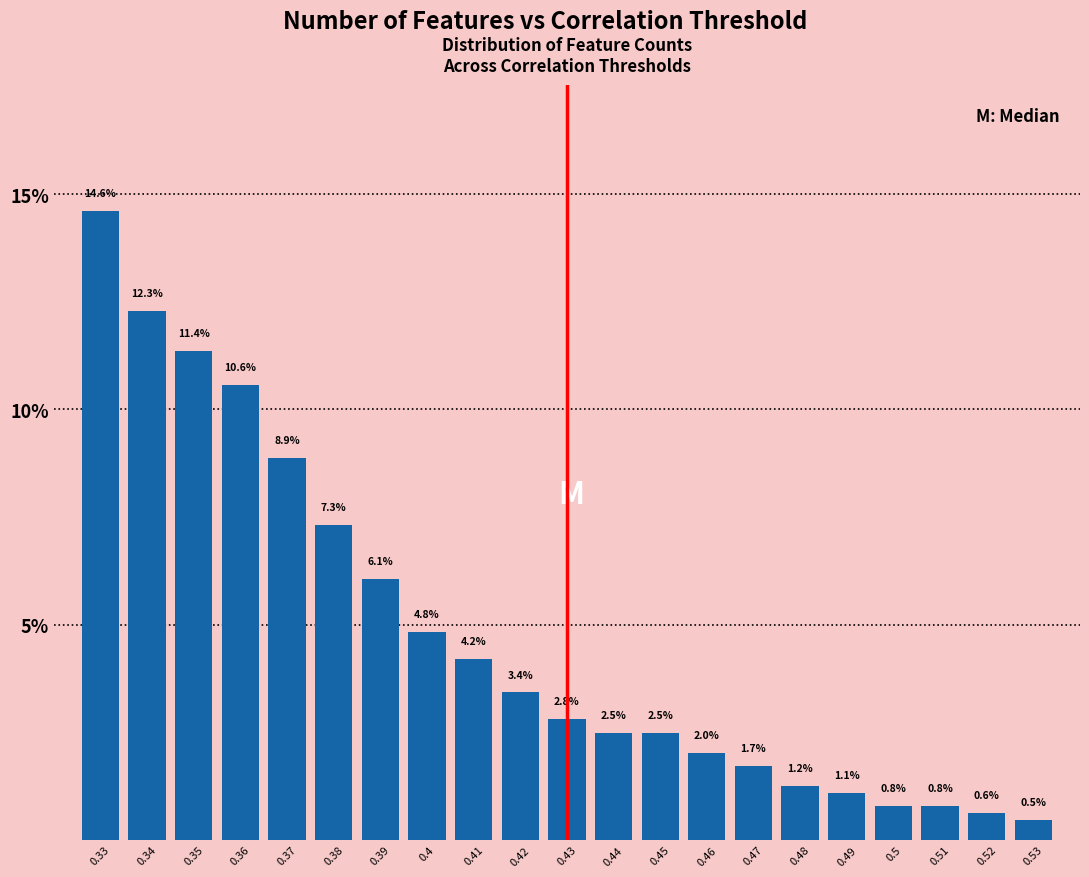

Reading left to right, transcribe all the data shown in this chart.

0.33=14.6	0.34=12.3	0.35=11.4	0.36=10.6	0.37=8.9	0.38=7.3	0.39=6.1	0.4=4.8	0.41=4.2	0.42=3.4	0.43=2.8	0.44=2.5	0.45=2.5	0.46=2.0	0.47=1.7	0.48=1.2	0.49=1.1	0.5=0.8	0.51=0.8	0.52=0.6	0.53=0.5